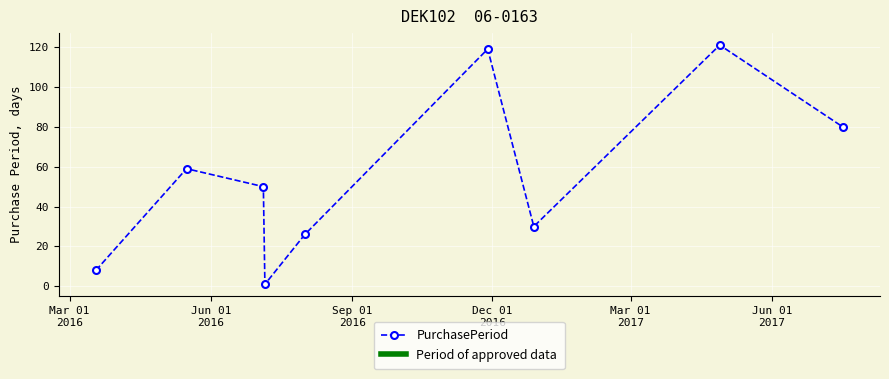

What is the maximum value shown in the chart?

121